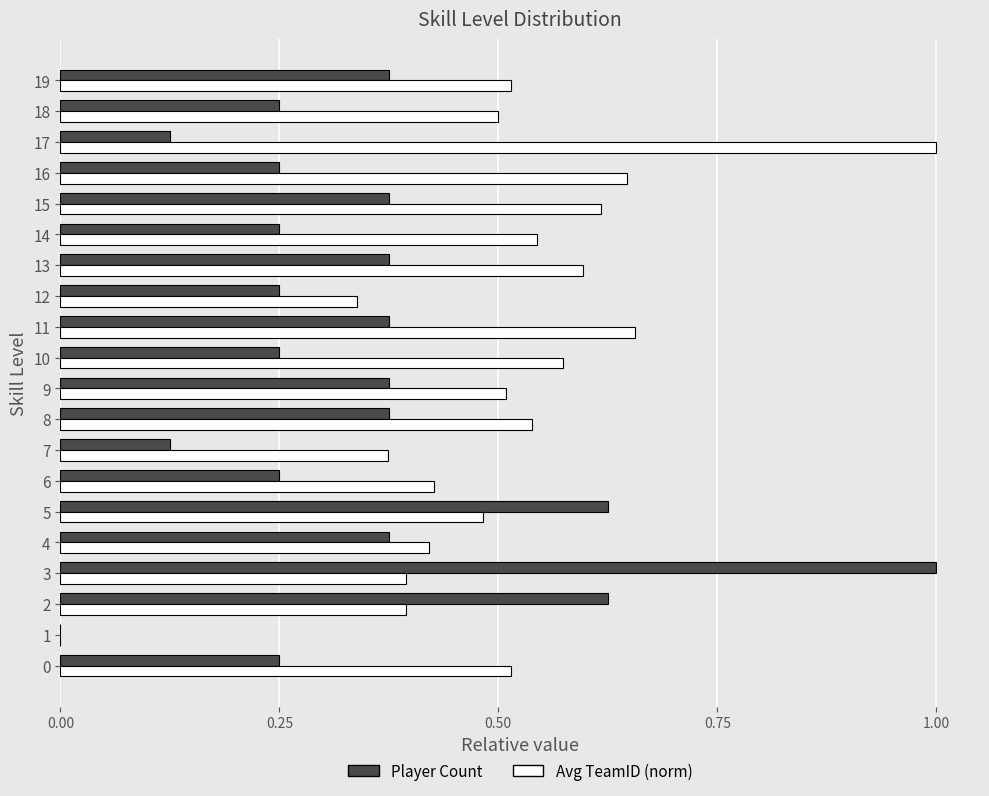

Which category has the highest value in the Player Count series?

3